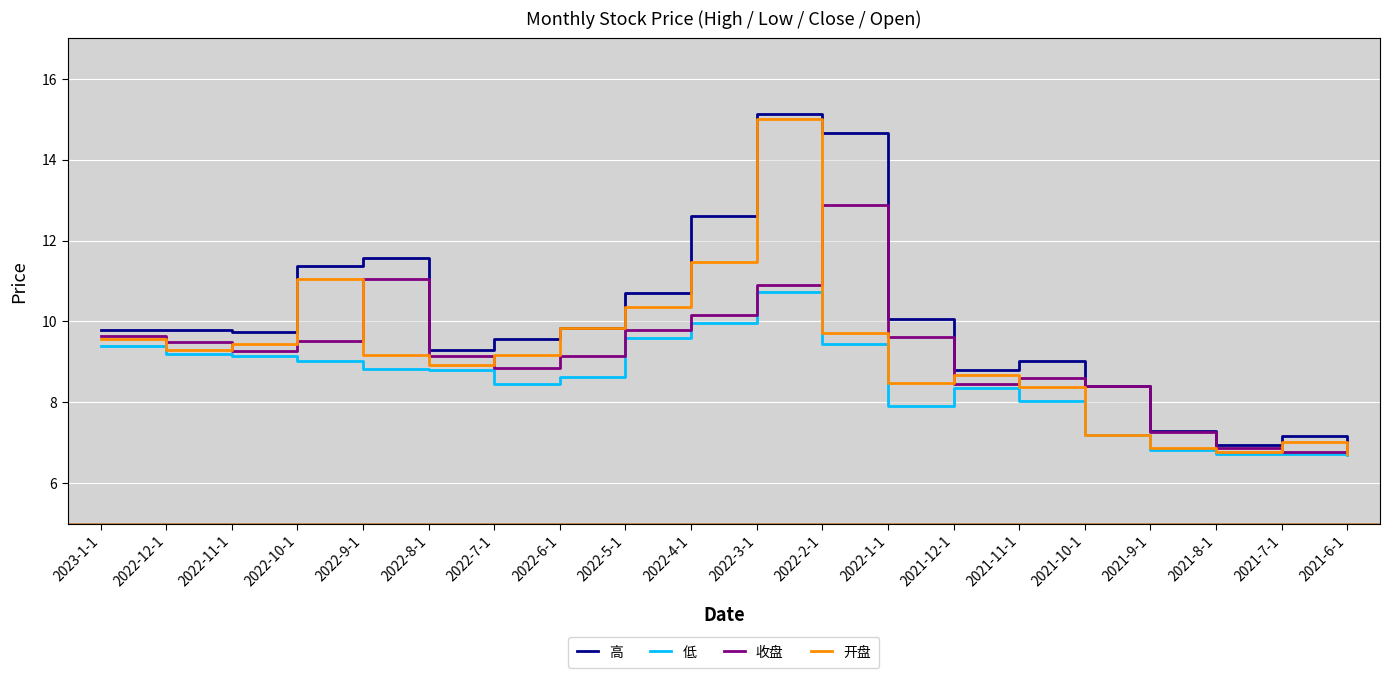

At which label does 低 first exceed 8?

2023-1-1